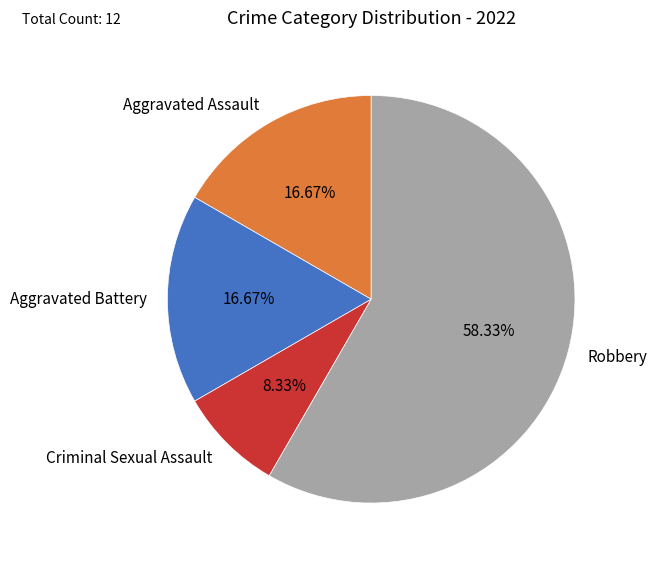

How many segments does this pie chart have?

4